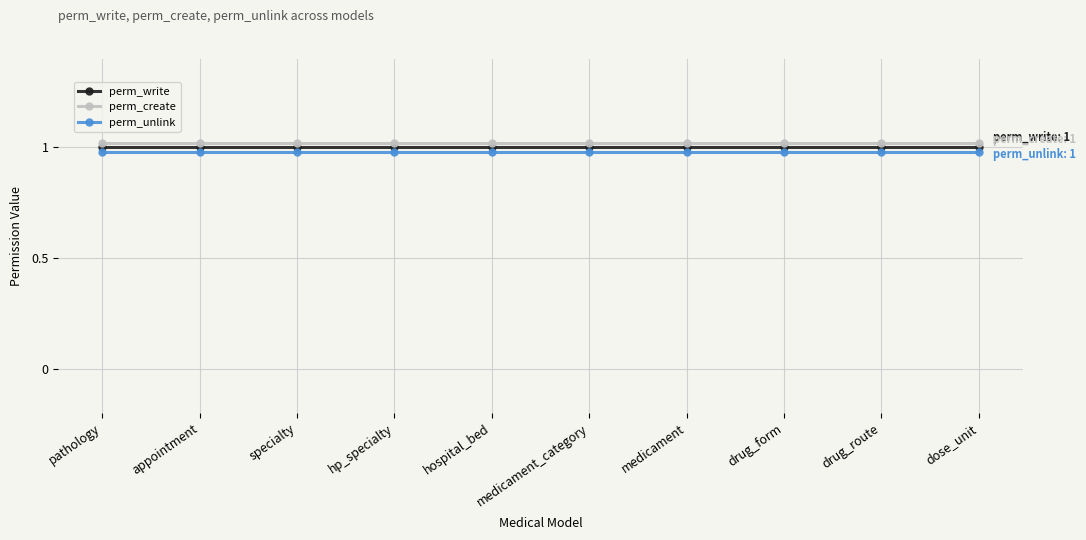

At pathology, list the series in order from largest to smallest.

perm_create, perm_write, perm_unlink